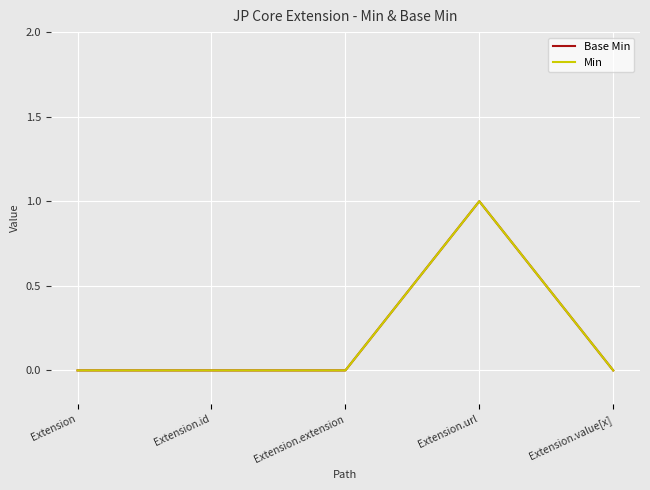

Reading right to left, transcribe all the data shown in this chart.

Base Min: Extension.value[x]=0	Extension.url=1	Extension.extension=0	Extension.id=0	Extension=0
Min: Extension.value[x]=0	Extension.url=1	Extension.extension=0	Extension.id=0	Extension=0